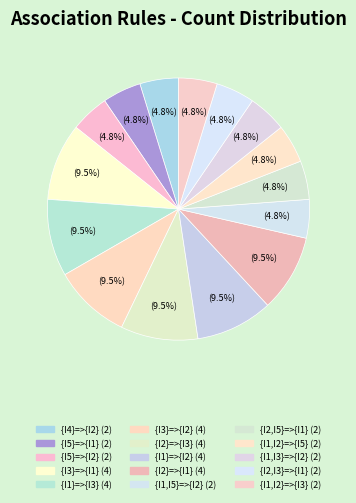

Count the number of slices in the pie.

15